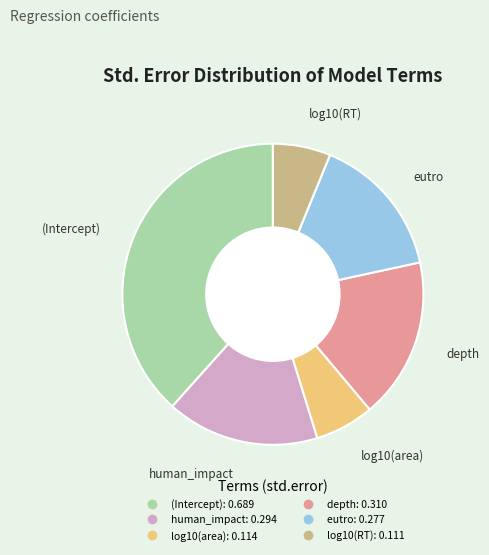

Count the number of slices in the pie.

6